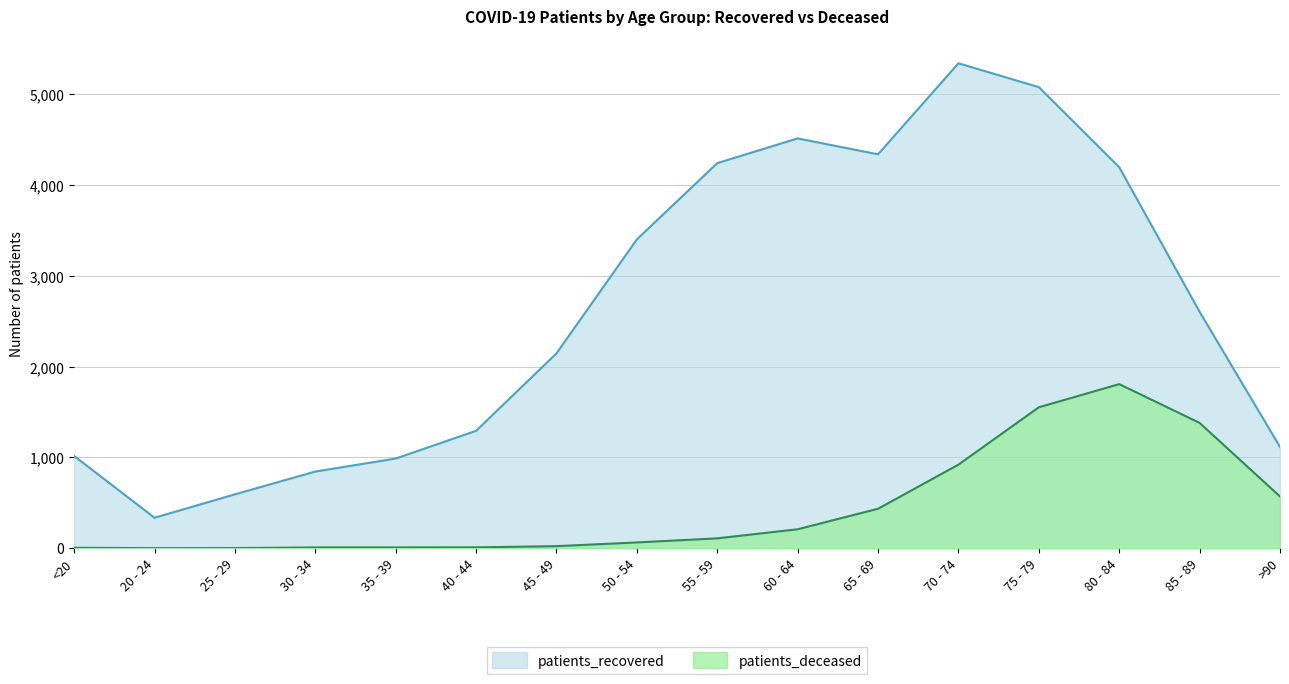

Is it true that patients_recovered equals 5343 at 70 - 74?

True